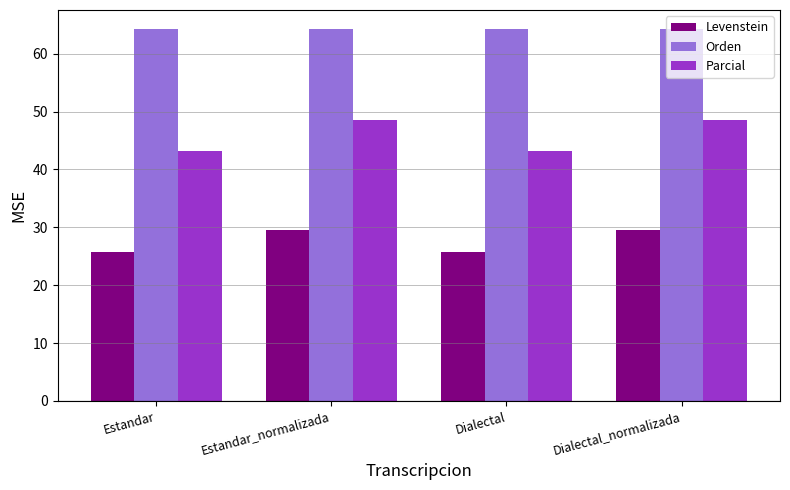

List the series in order of their overall mean, lowest first.

Levenstein, Parcial, Orden